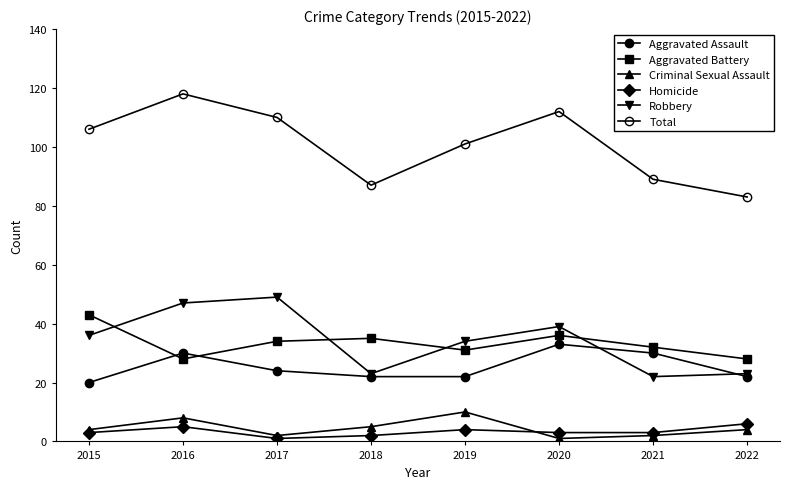

How many categories are shown in the chart?

8